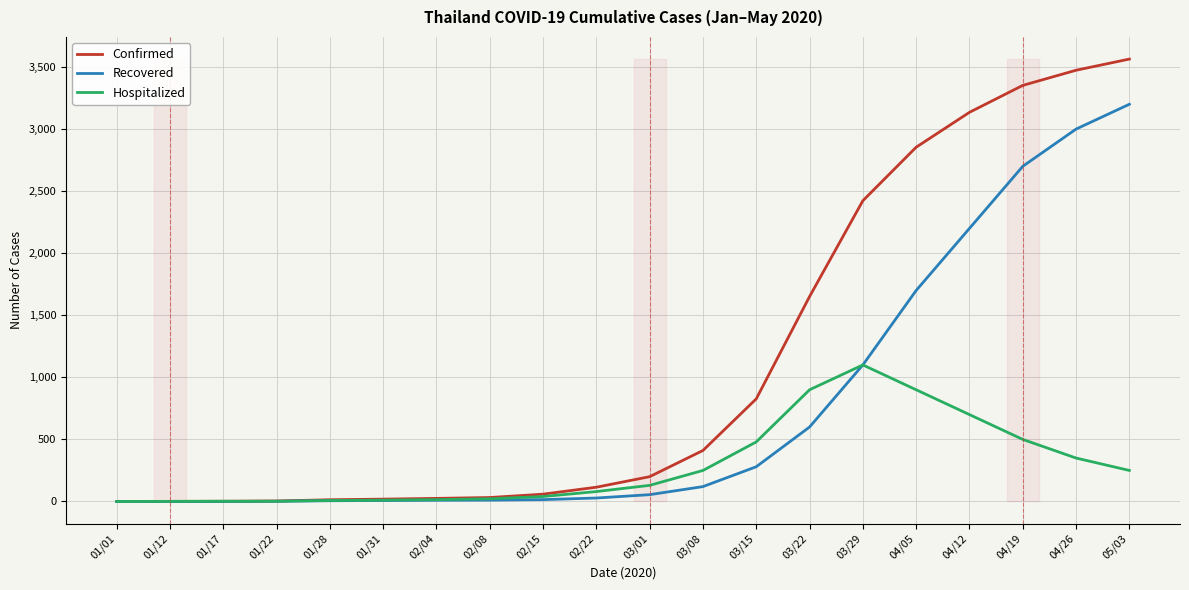

At which category is the sum across all series the highest?

05/03